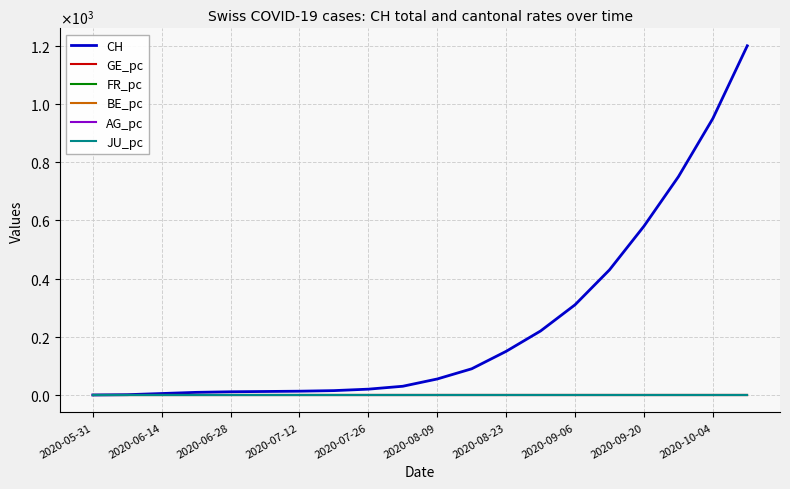

Reading left to right, extract all data points from this chart.

CH: 0.0	1.0	5.0	9.0	11.0	12.0	13.0	15.0	20.0	30.0	55.0	90.0	150.0	220.0	310.0	430.0	580.0	750.0	950.0	1200.0
GE_pc: 0.0	0.0	0.0	0.0	0.0	0.0	0.0	0.0	0.0	0.0	0.0	0.0	0.0	0.0	0.0	0.0	0.0	0.0	0.0	0.0
FR_pc: 0.0	0.0	0.0	0.0	0.0	0.0	0.0	0.0	0.0	0.0	0.0	0.0	0.0	0.0	0.0	0.0	0.0	0.0	0.0	0.0
BE_pc: 0.0	0.0	0.0	0.0	0.0	0.0	0.0	0.0	0.0	0.0	0.0	0.0	0.0	0.0	0.0	0.0	0.0	0.0	0.0	0.0
AG_pc: 0.0	0.0	0.0	0.0	0.0	0.0	0.0	0.0	0.0	0.0	0.0	0.0	0.0	0.0	0.0	0.0	0.0	0.0	0.0	0.0
JU_pc: 0.0	0.0	0.0	0.0	0.0	0.0	0.0	0.0	0.0	0.0	0.0	0.0	0.0	0.0	0.0	0.0	0.0	0.0	0.0	0.0